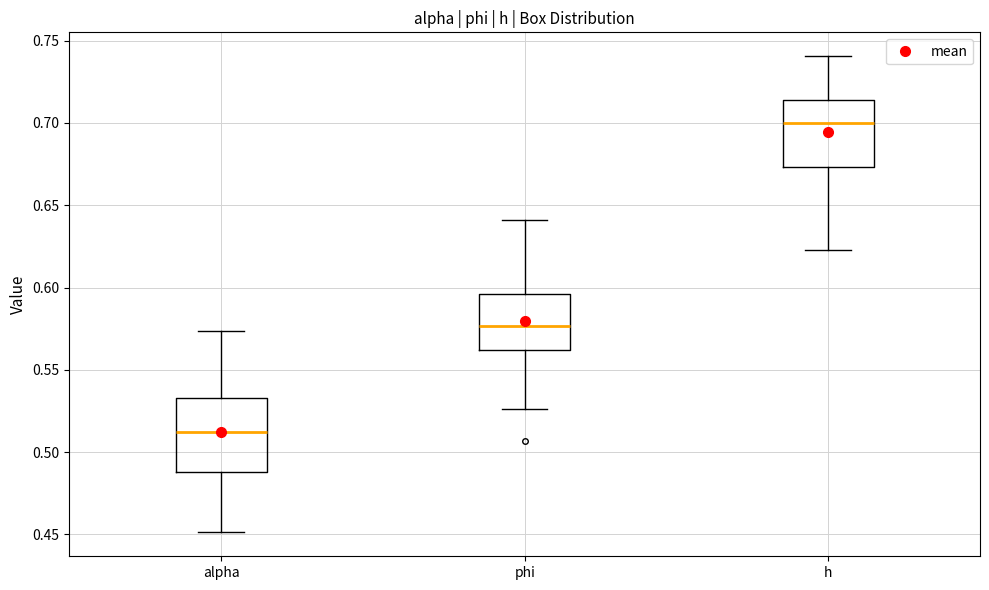

Reading left to right, read every box against the y-axis: the position of its median line, the range the box covers, and the ends of its whiskers. The values are not printed on the chart, so give them approximately, as read against the axis.

alpha: median 0.510, box 0.490 to 0.535, whiskers 0.450 to 0.575
phi: median 0.575, box 0.560 to 0.595, whiskers 0.525 to 0.640
h: median 0.700, box 0.675 to 0.715, whiskers 0.625 to 0.740